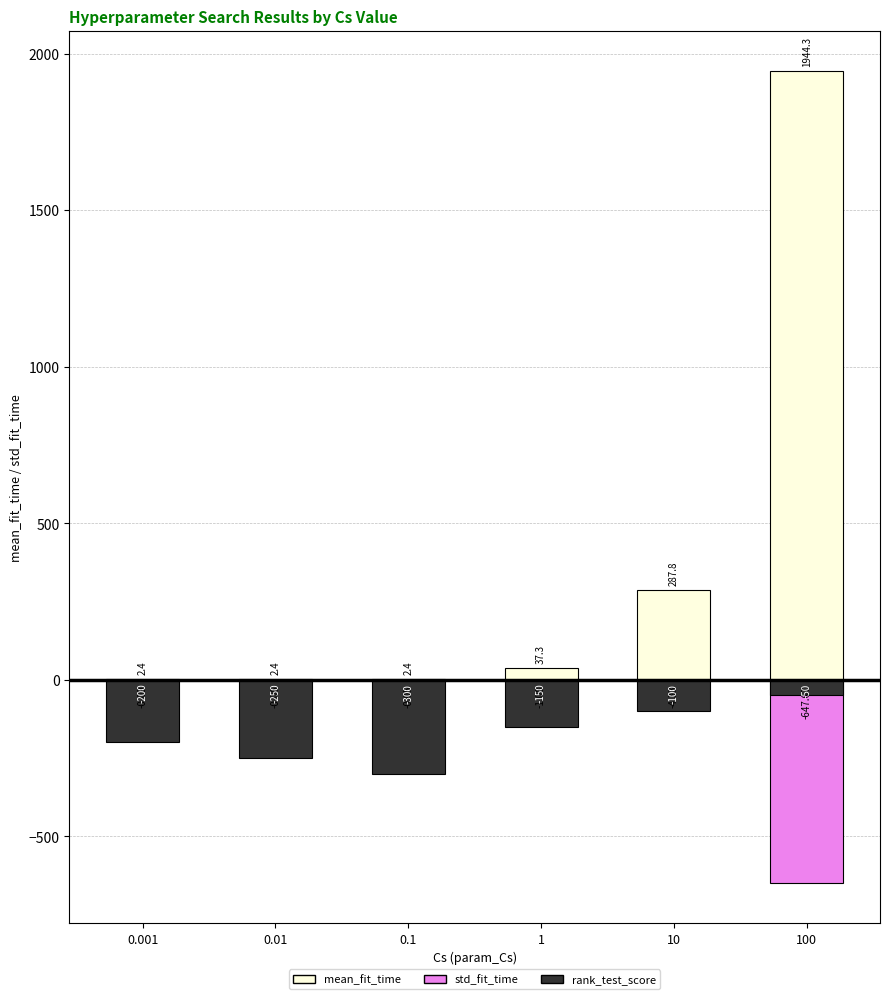

The value of mean_fit_time at 1 is 52.1. True or false?

False